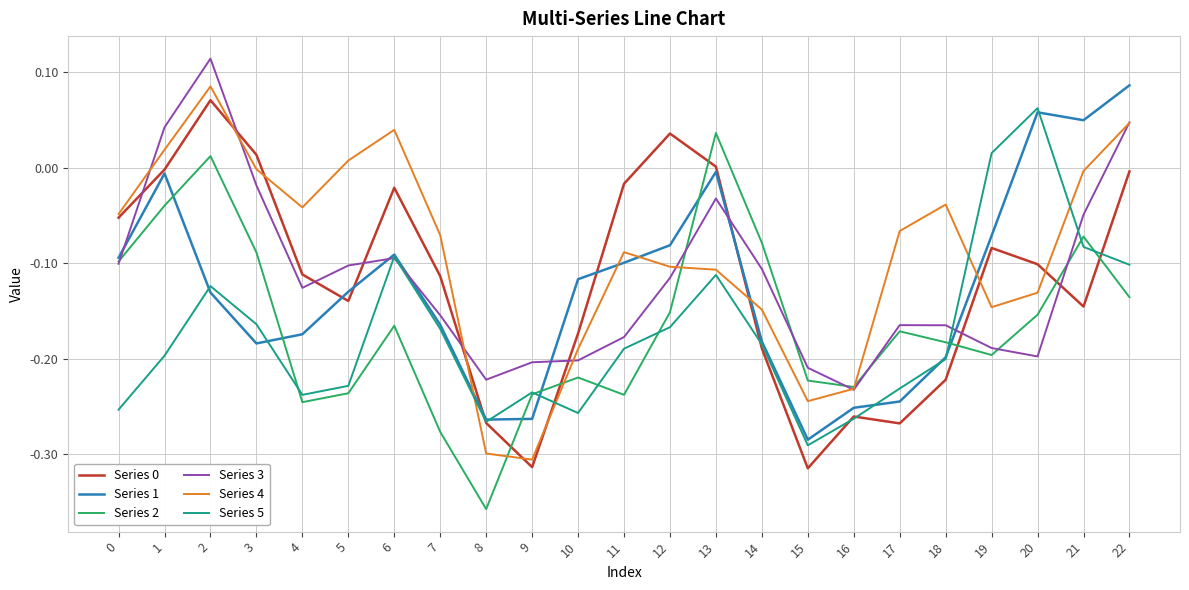

After their last crossing, which series has the higher values: Series 0 or Series 4?

Series 4